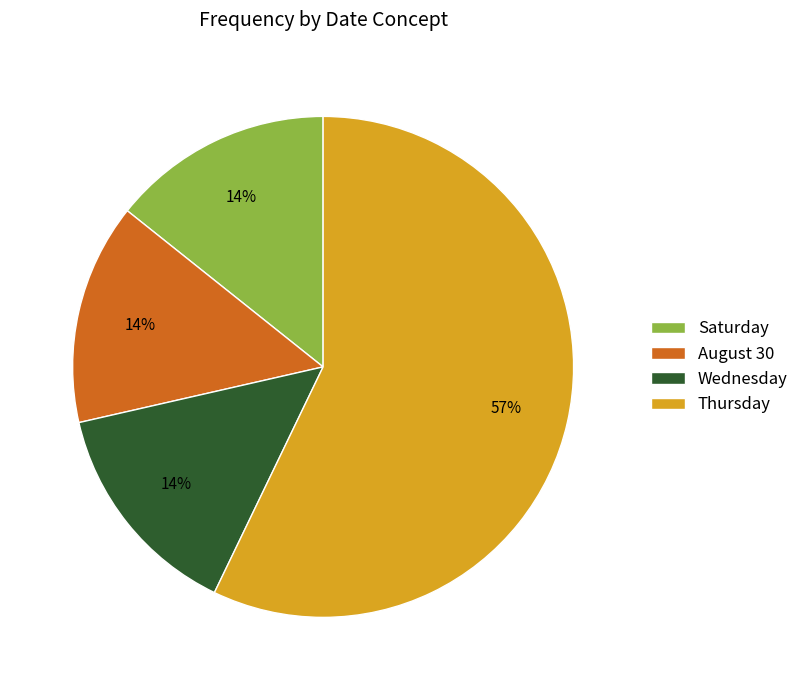

To the nearest percent, what is the average slice percentage?

25%